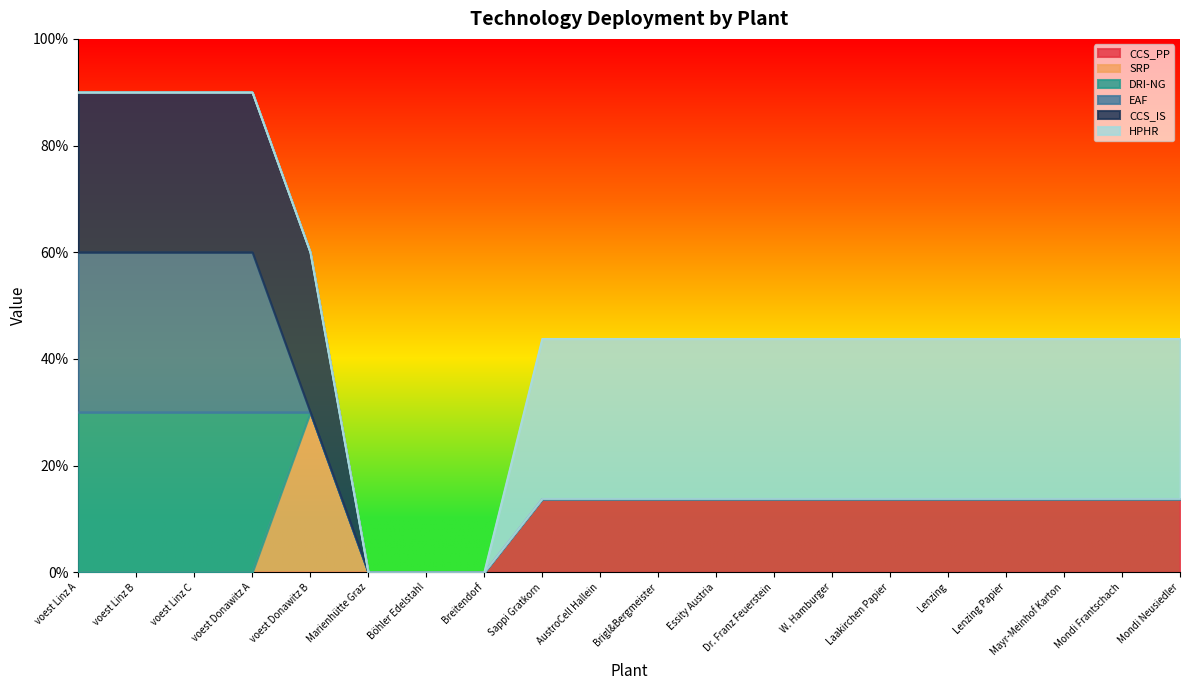

At which category is the sum across all series the highest?

voest Linz A